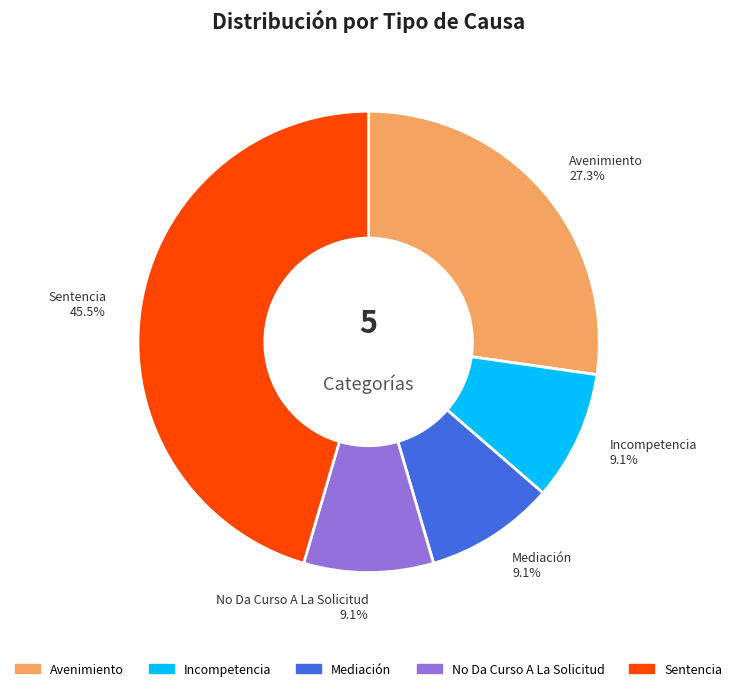

Is there a majority slice in this chart?

No